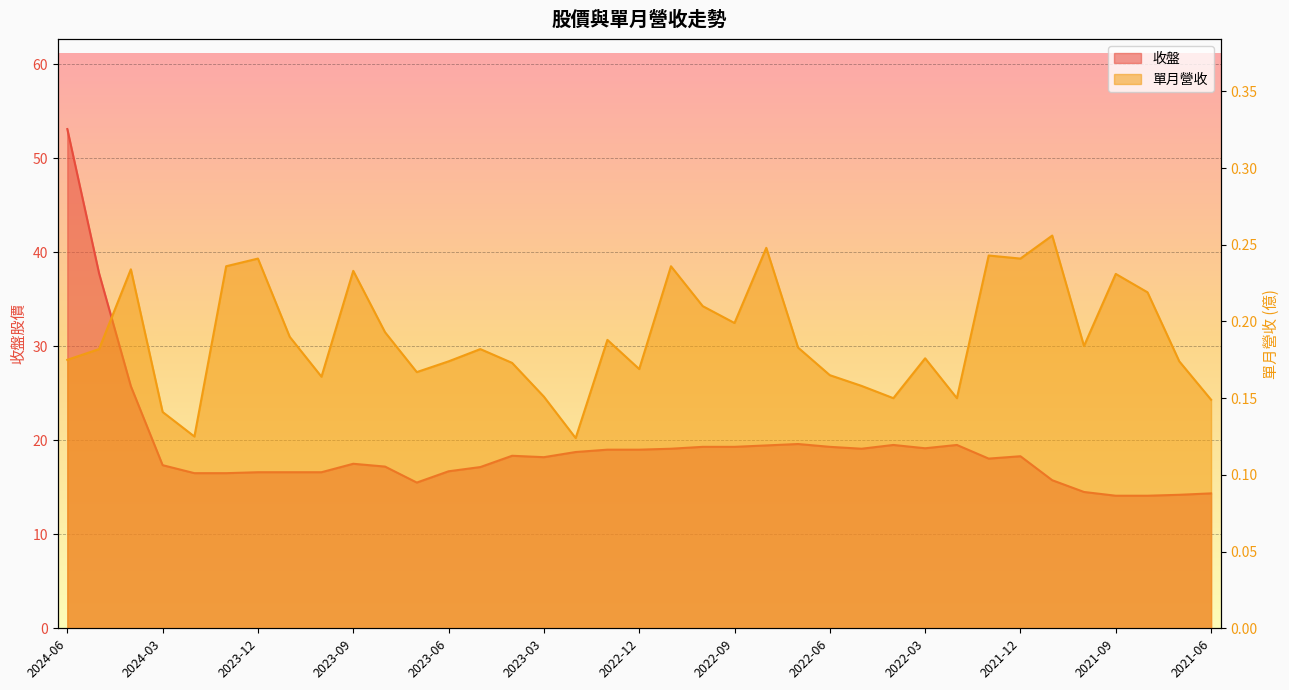

What is the average value of the 收盤 series?

19.2